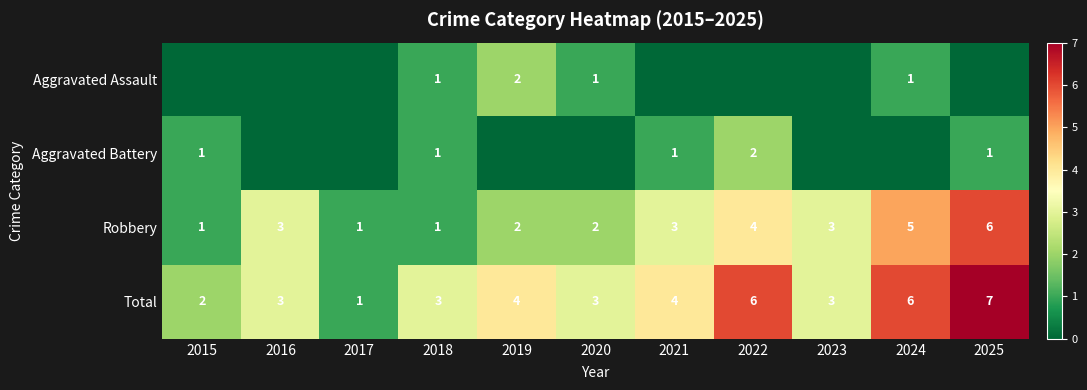

The value of Aggravated Battery at 2025 is 1. True or false?

True